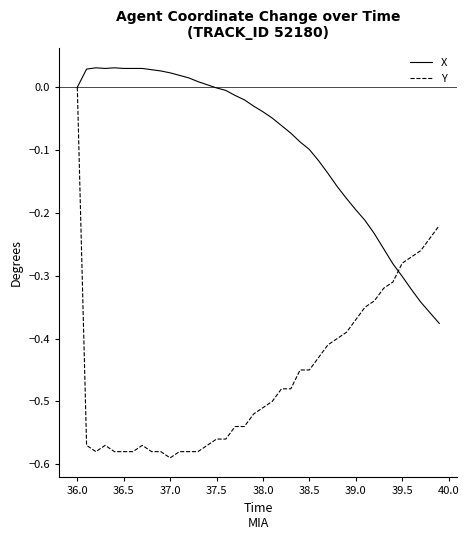

Which series has the widest spread of values?

Y